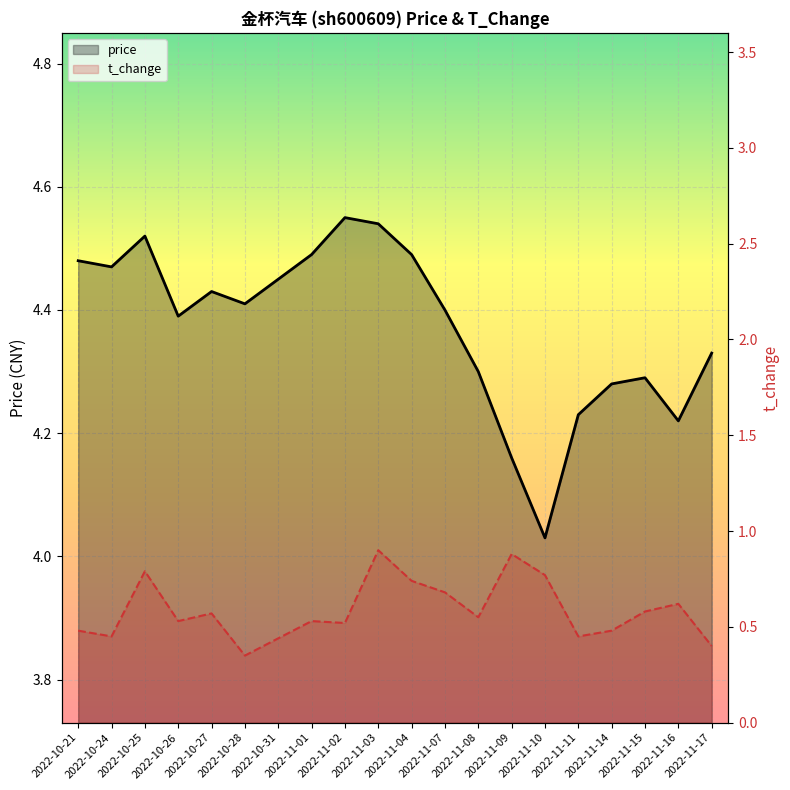

True or false: t_change and price intersect in this chart.

False